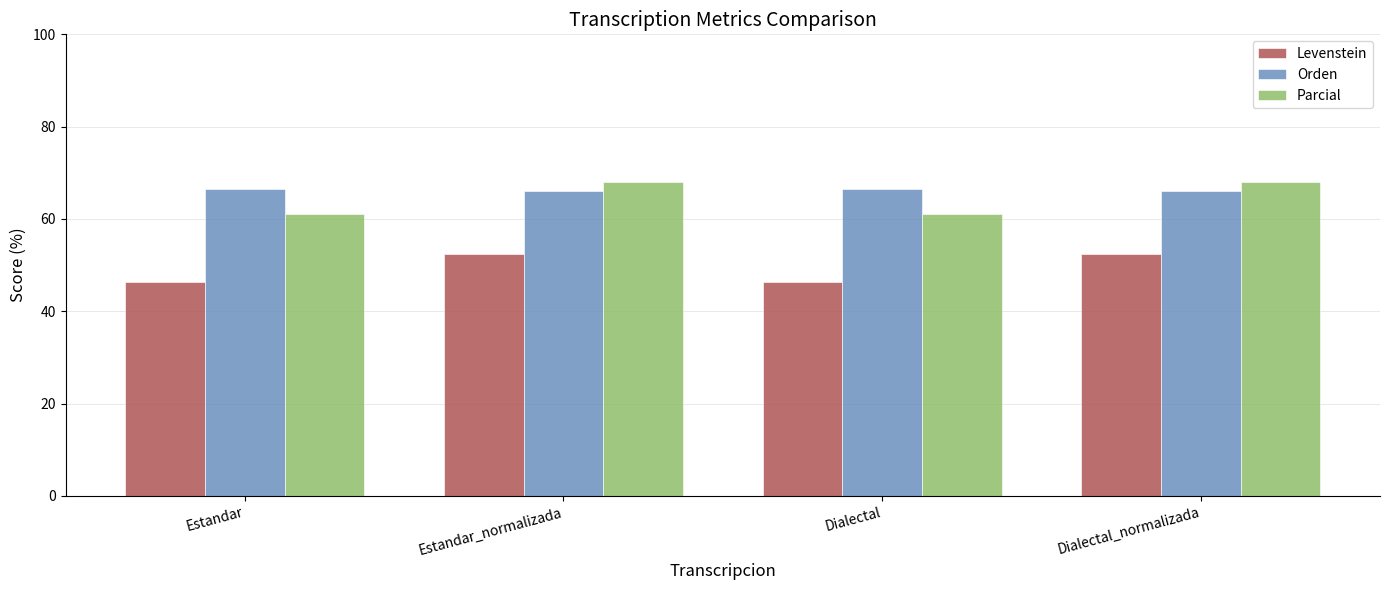

What is the minimum value for Parcial?

61.1